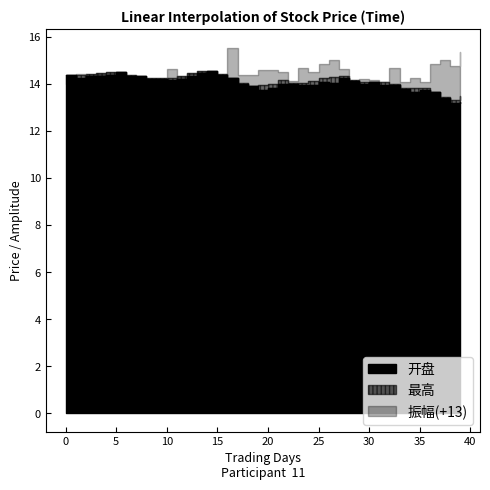

True or false: 振幅 and 开盘 cross at least once.

False